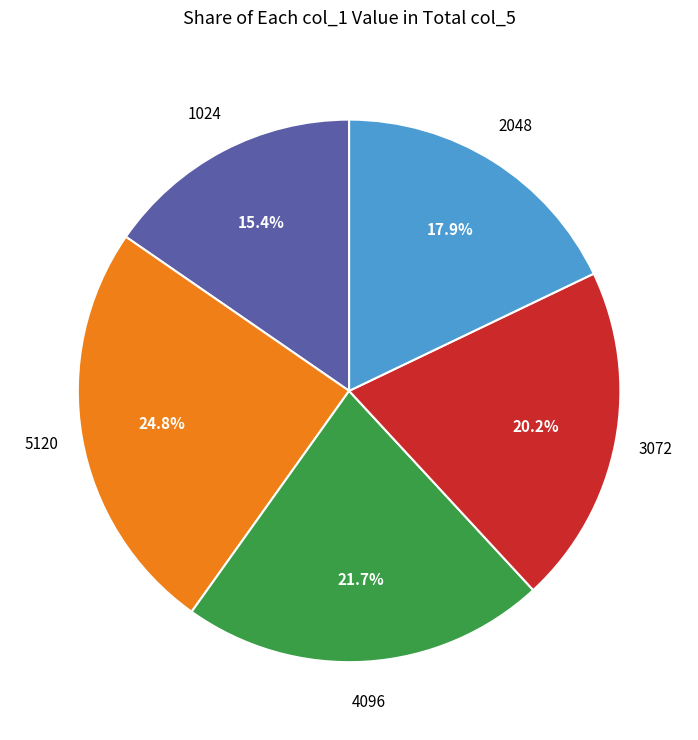

Which category has the biggest portion of the pie?

5120